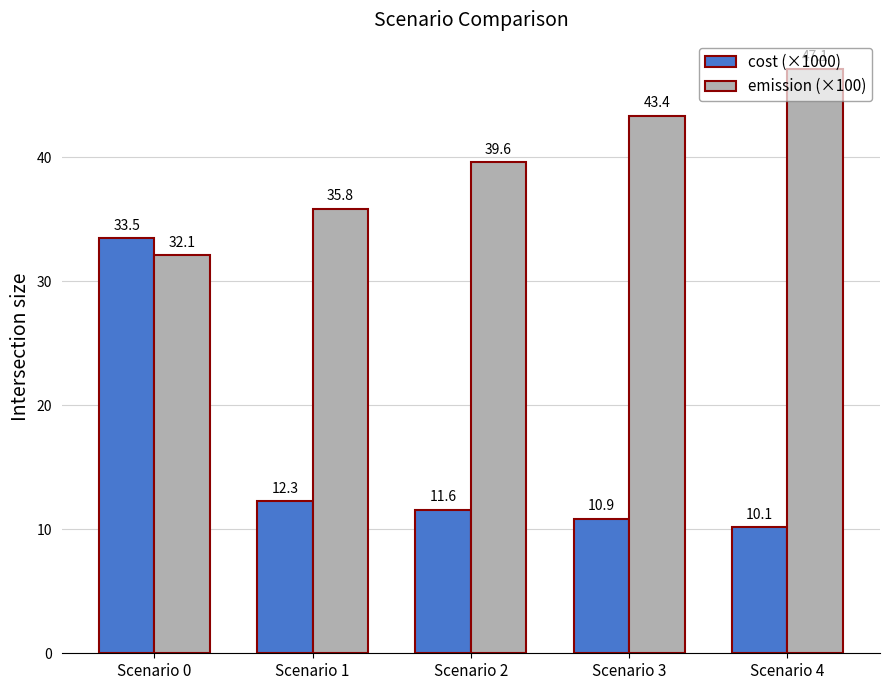

Reading left to right, what are all the values shown in this chart?

cost (×1000): Scenario 0=33.5	Scenario 1=12.3	Scenario 2=11.6	Scenario 3=10.9	Scenario 4=10.1
emission (×100): Scenario 0=32.1	Scenario 1=35.8	Scenario 2=39.6	Scenario 3=43.4	Scenario 4=47.1